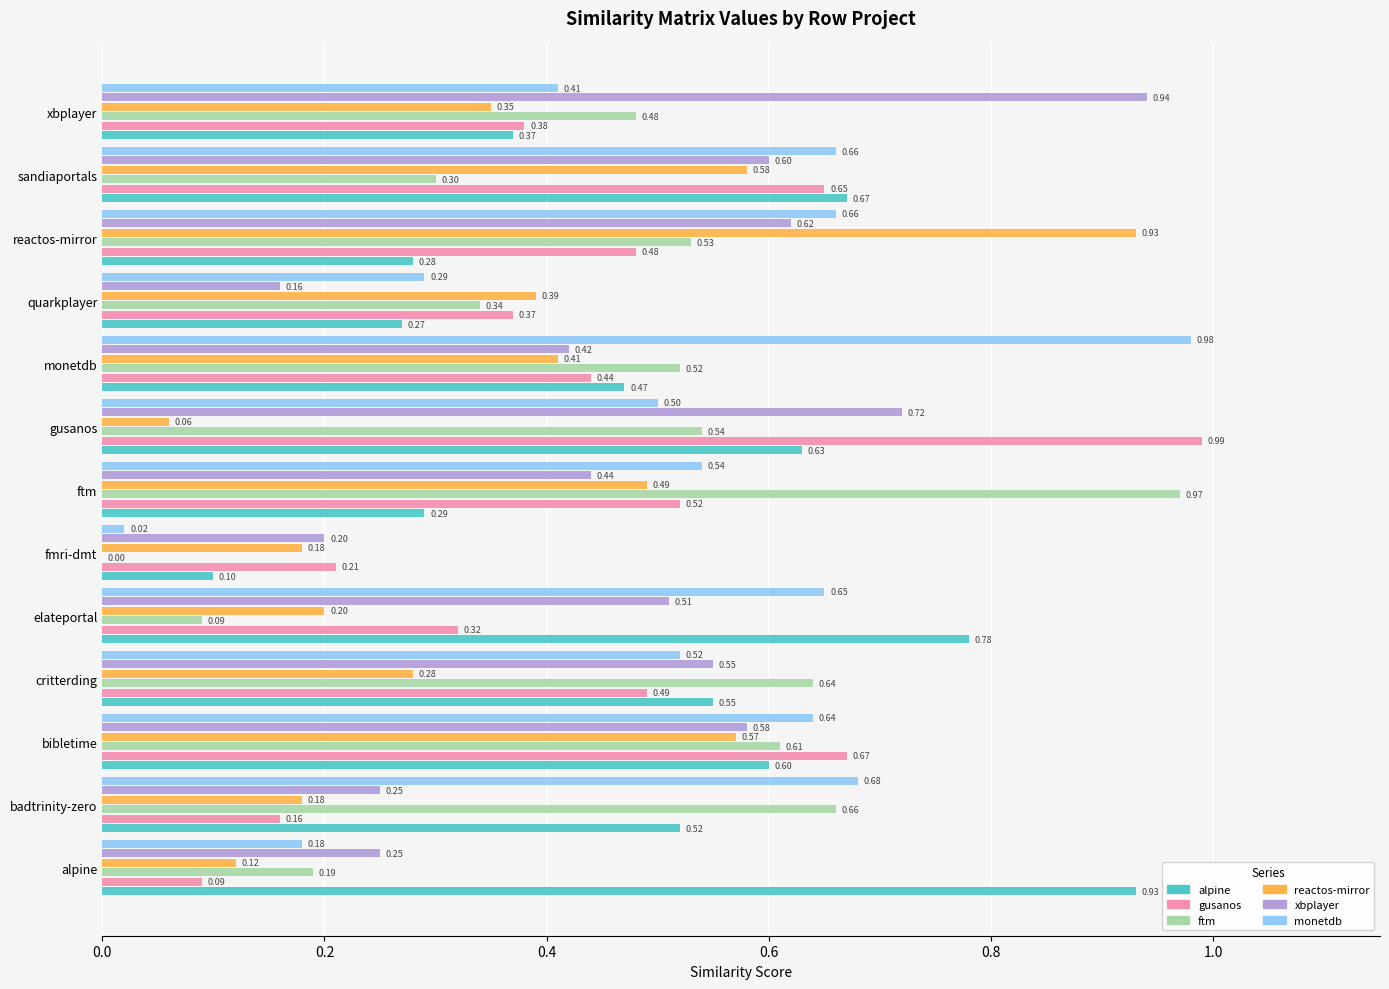

At which category is the sum across all series the highest?

bibletime